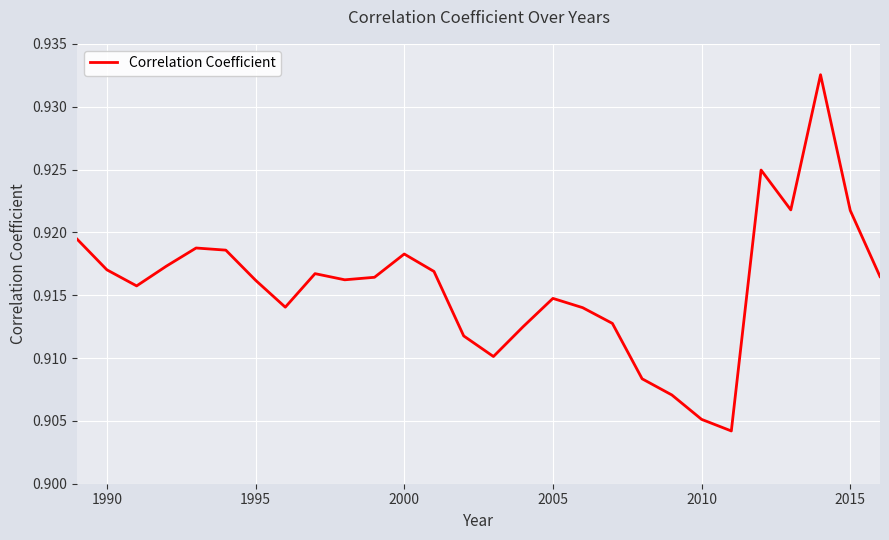

Is this an area chart (filled region under the line)?

No